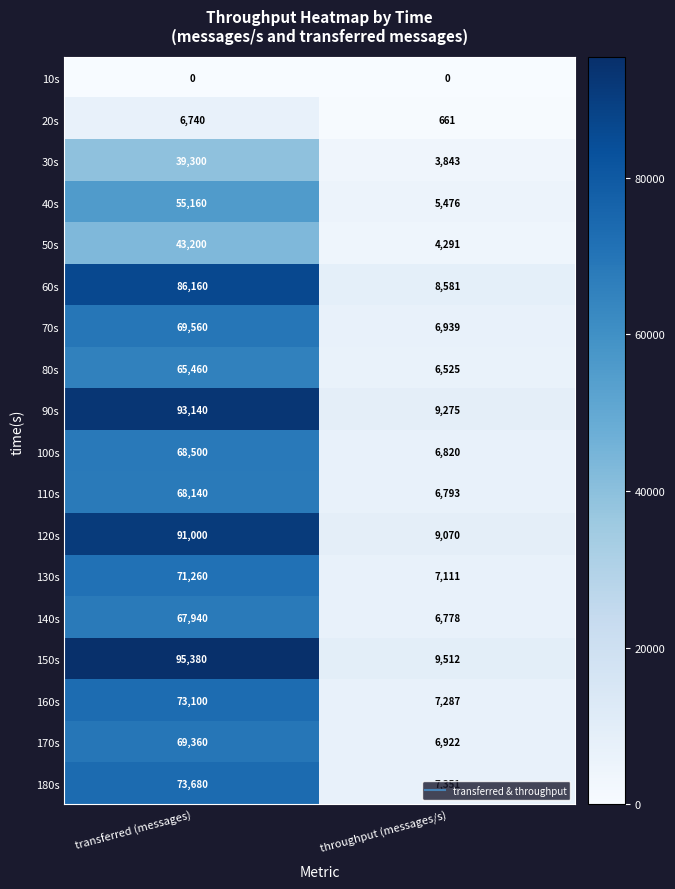

At which category does the chart reach its peak across all series?

transferred (messages)